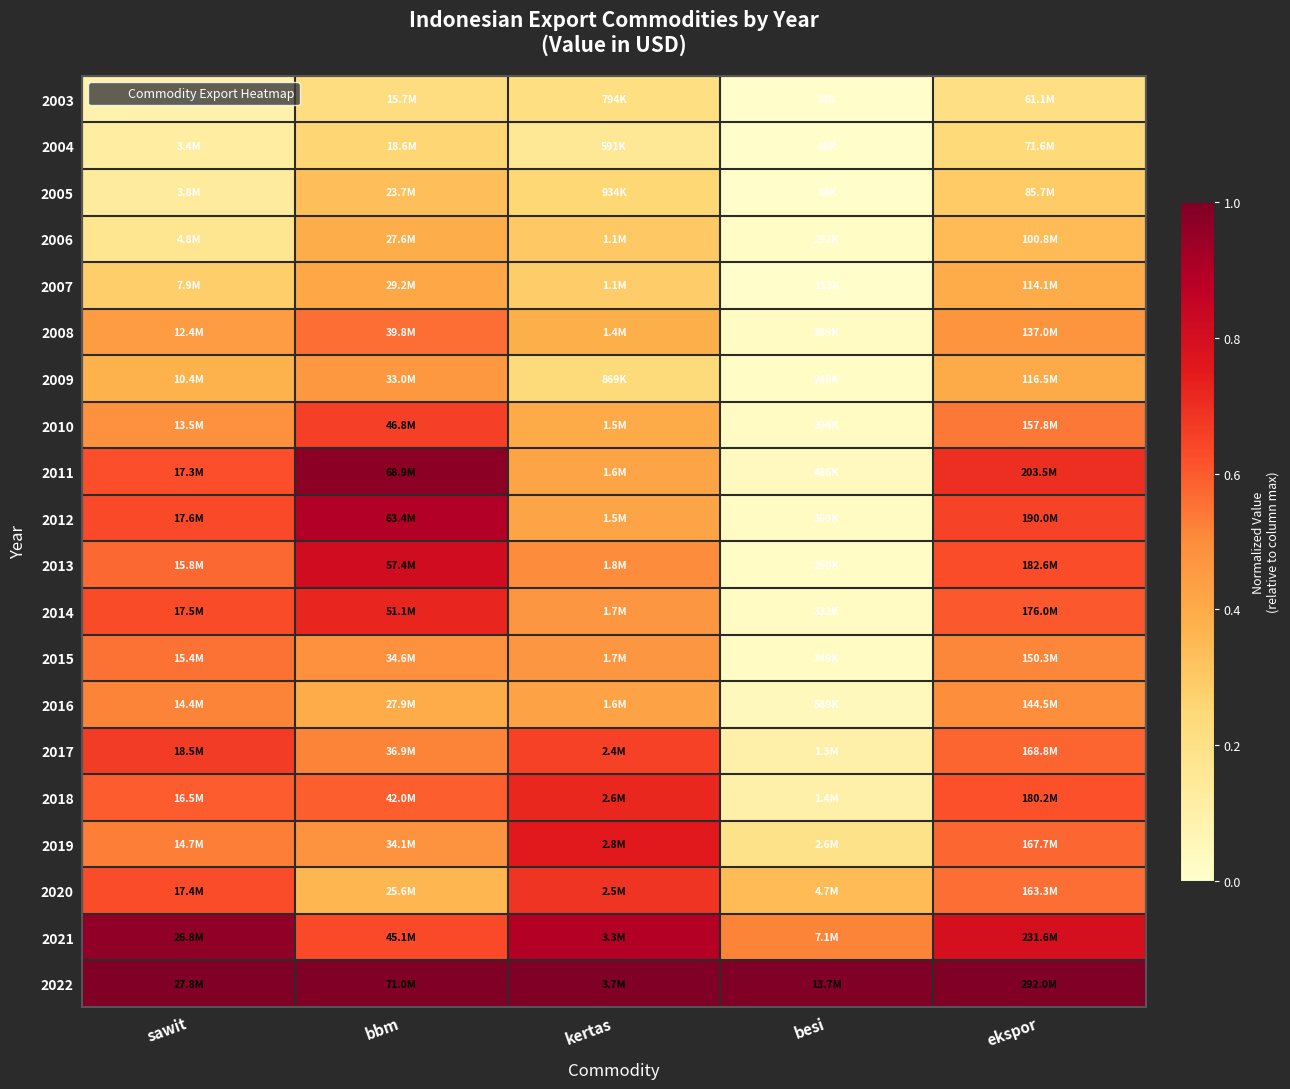

Reading right to left, extract all data points from this chart.

2003: ekspor=0.2	besi=0.0	kertas=0.2	bbm=0.2	sawit=0.1
2004: ekspor=0.2	besi=0.0	kertas=0.2	bbm=0.3	sawit=0.1
2005: ekspor=0.3	besi=0.0	kertas=0.3	bbm=0.3	sawit=0.1
2006: ekspor=0.3	besi=0.0	kertas=0.3	bbm=0.4	sawit=0.2
2007: ekspor=0.4	besi=0.0	kertas=0.3	bbm=0.4	sawit=0.3
2008: ekspor=0.5	besi=0.0	kertas=0.4	bbm=0.6	sawit=0.4
2009: ekspor=0.4	besi=0.0	kertas=0.2	bbm=0.5	sawit=0.4
2010: ekspor=0.5	besi=0.0	kertas=0.4	bbm=0.7	sawit=0.5
2011: ekspor=0.7	besi=0.0	kertas=0.4	bbm=1.0	sawit=0.6
2012: ekspor=0.7	besi=0.0	kertas=0.4	bbm=0.9	sawit=0.6
2013: ekspor=0.6	besi=0.0	kertas=0.5	bbm=0.8	sawit=0.6
2014: ekspor=0.6	besi=0.0	kertas=0.5	bbm=0.7	sawit=0.6
2015: ekspor=0.5	besi=0.0	kertas=0.5	bbm=0.5	sawit=0.6
2016: ekspor=0.5	besi=0.0	kertas=0.4	bbm=0.4	sawit=0.5
2017: ekspor=0.6	besi=0.1	kertas=0.7	bbm=0.5	sawit=0.7
2018: ekspor=0.6	besi=0.1	kertas=0.7	bbm=0.6	sawit=0.6
2019: ekspor=0.6	besi=0.2	kertas=0.8	bbm=0.5	sawit=0.5
2020: ekspor=0.6	besi=0.3	kertas=0.7	bbm=0.4	sawit=0.6
2021: ekspor=0.8	besi=0.5	kertas=0.9	bbm=0.6	sawit=1.0
2022: ekspor=1.0	besi=1.0	kertas=1.0	bbm=1.0	sawit=1.0